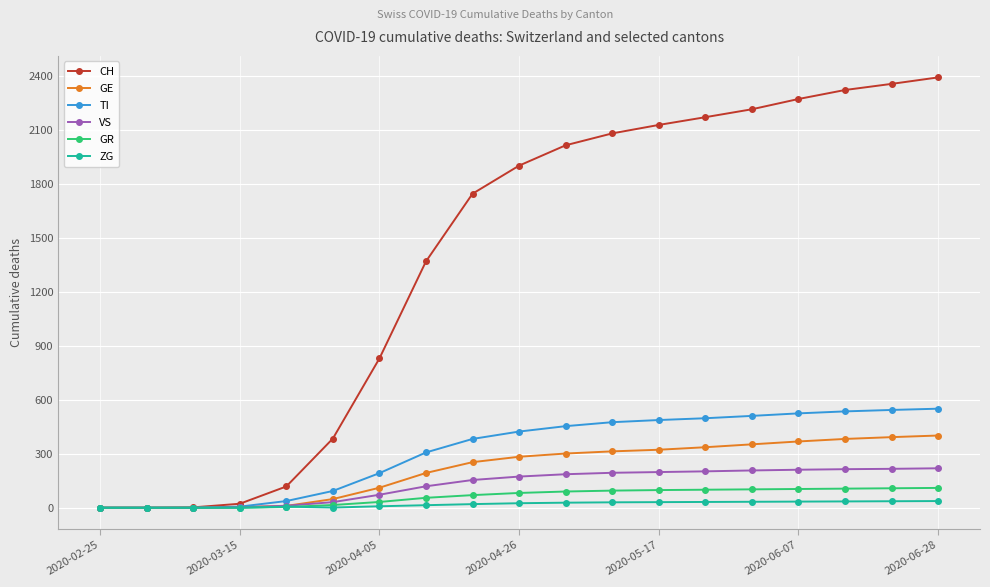

How many lines are shown in the chart?

6